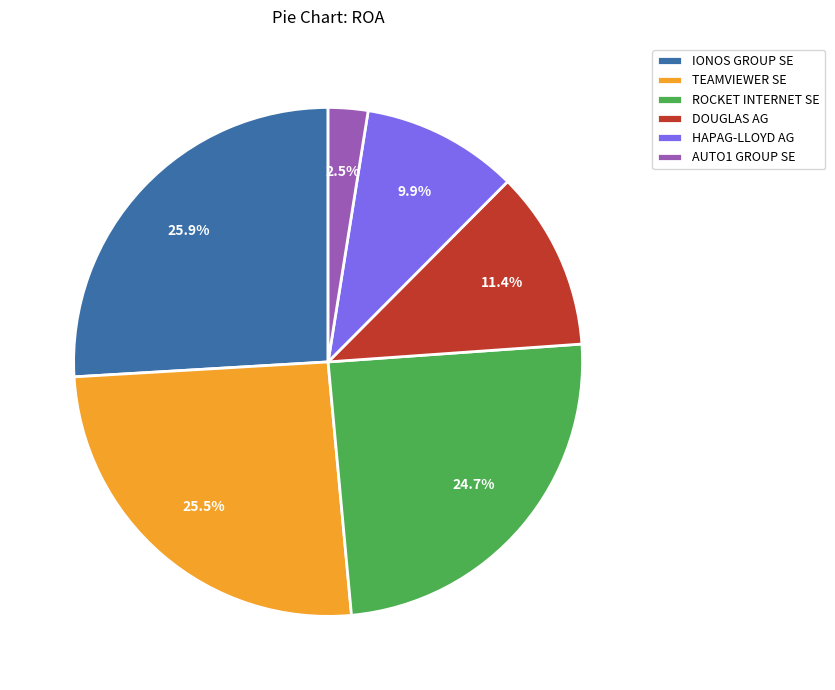

What is the ratio of the value at TEAMVIEWER SE to the value at IONOS GROUP SE?

1.0